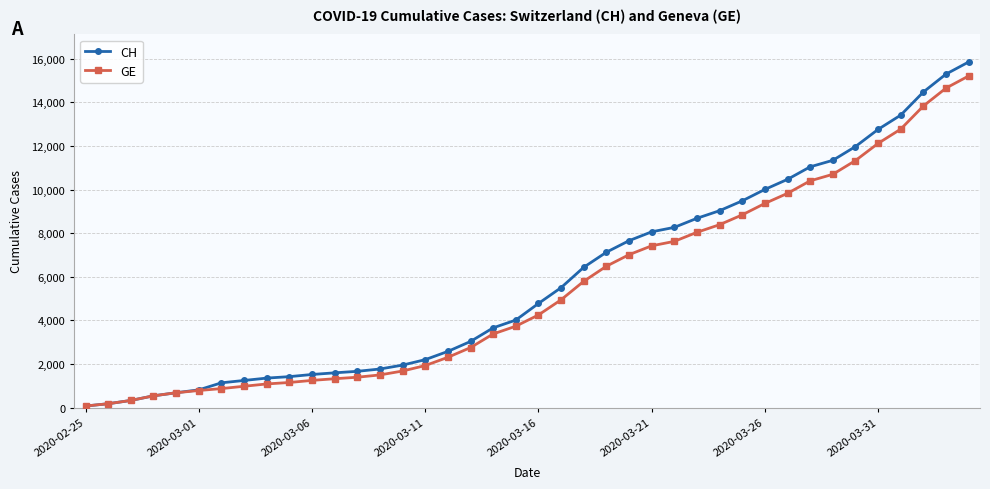

What is the greatest value displayed?

15850